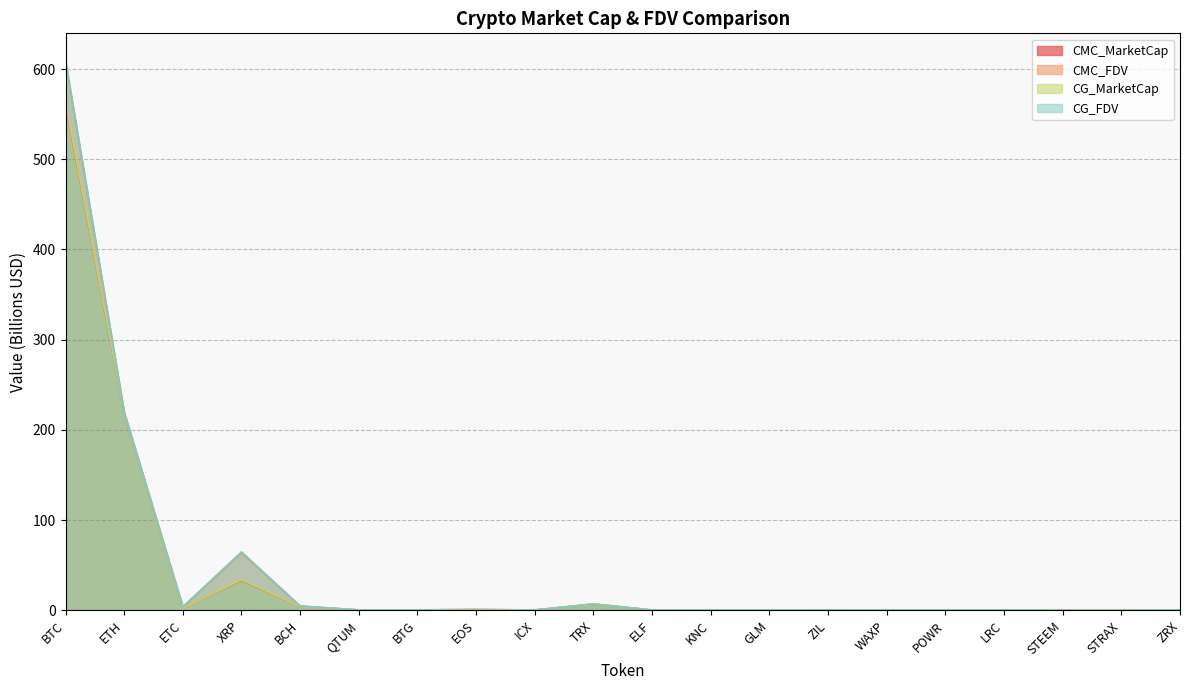

Does the chart display data point markers on the line(s)?

No